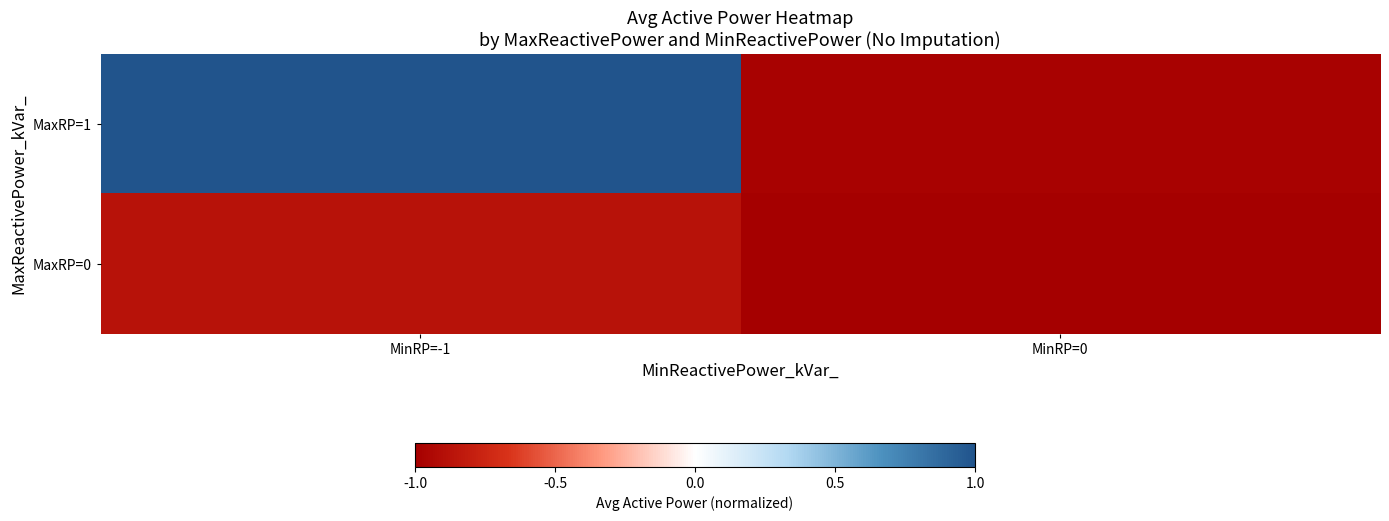

Reading right to left, what are all the values shown in this chart?

MaxRP=1: MinRP=0=-1.0	MinRP=-1=1.0
MaxRP=0: MinRP=0=-1.0	MinRP=-1=-0.9